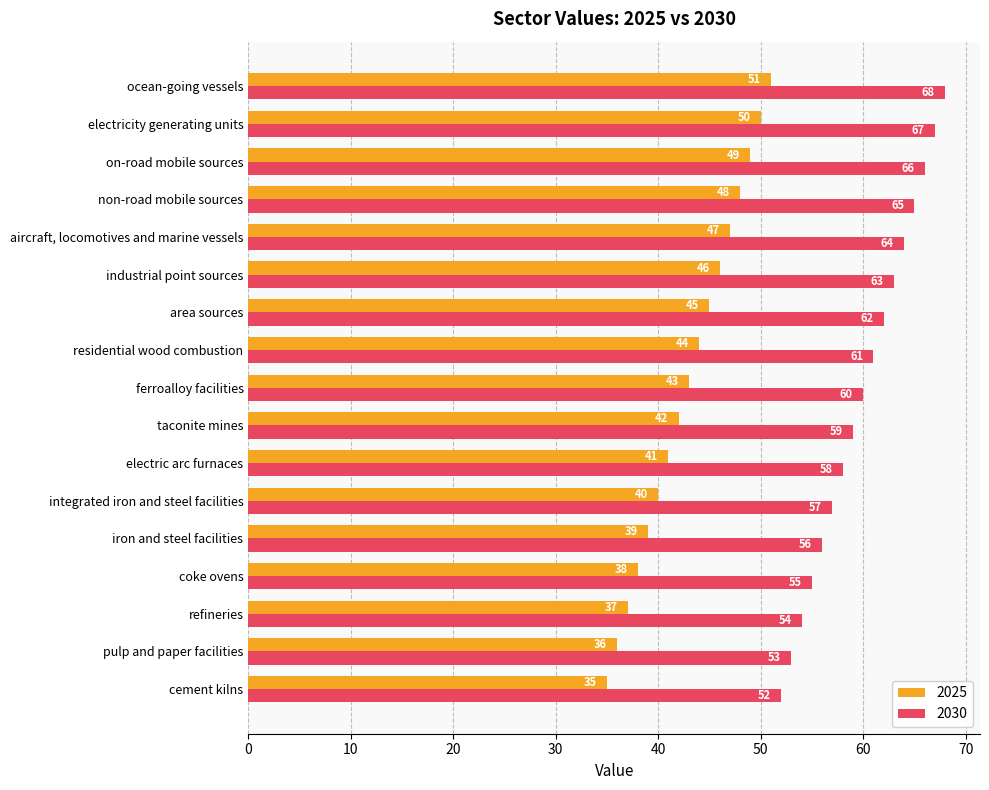

Which category has the lowest value across all series?

cement kilns